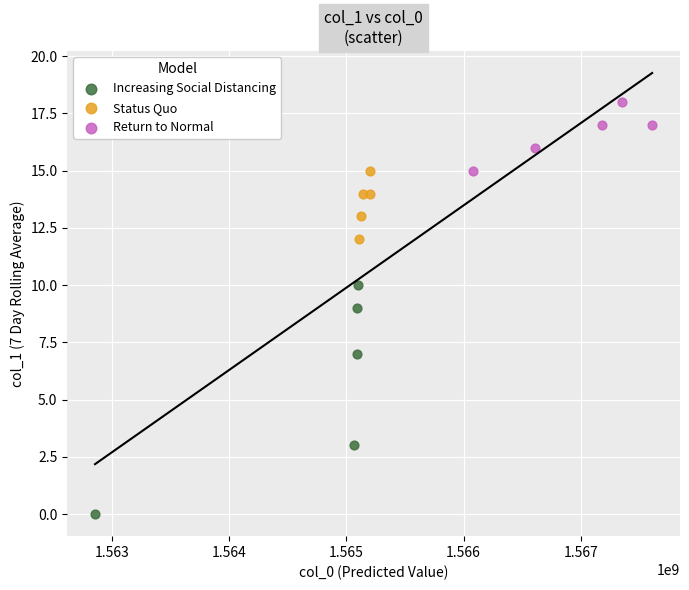

Which series contains the highest Y value?

Return to Normal